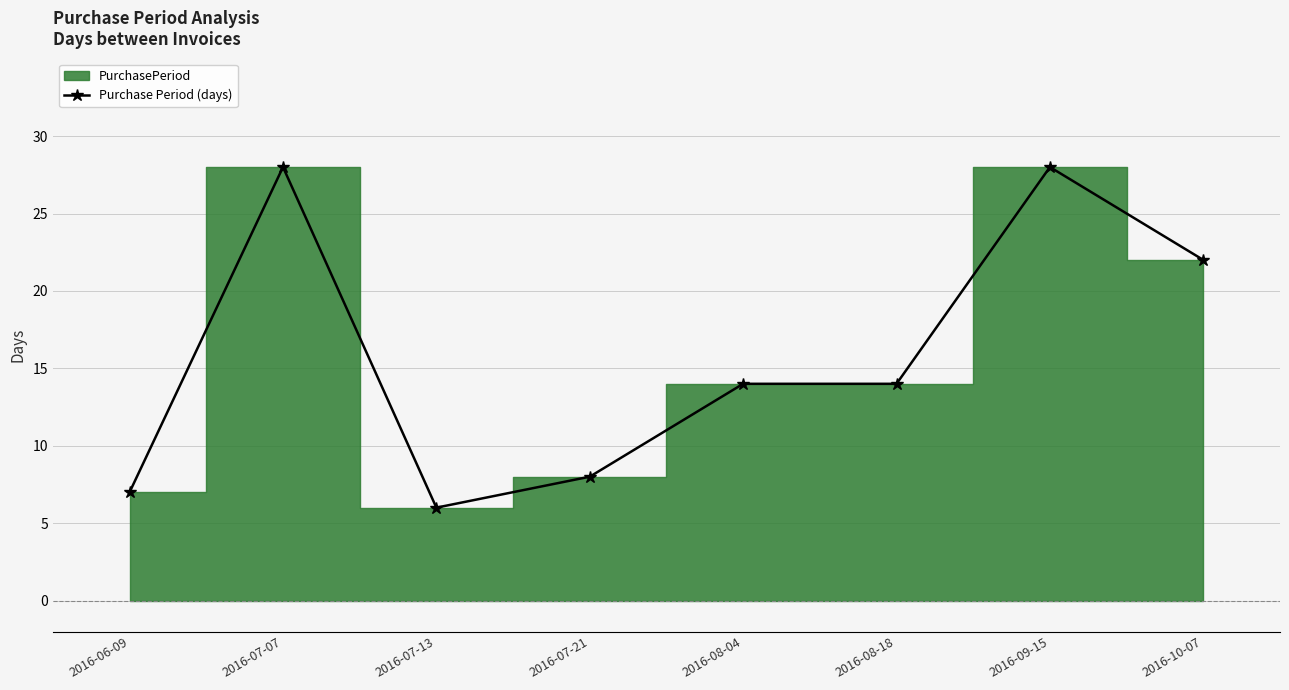

Rank the categories by value from lowest to highest.

2016-07-13, 2016-06-09, 2016-07-21, 2016-08-04, 2016-08-18, 2016-10-07, 2016-07-07, 2016-09-15